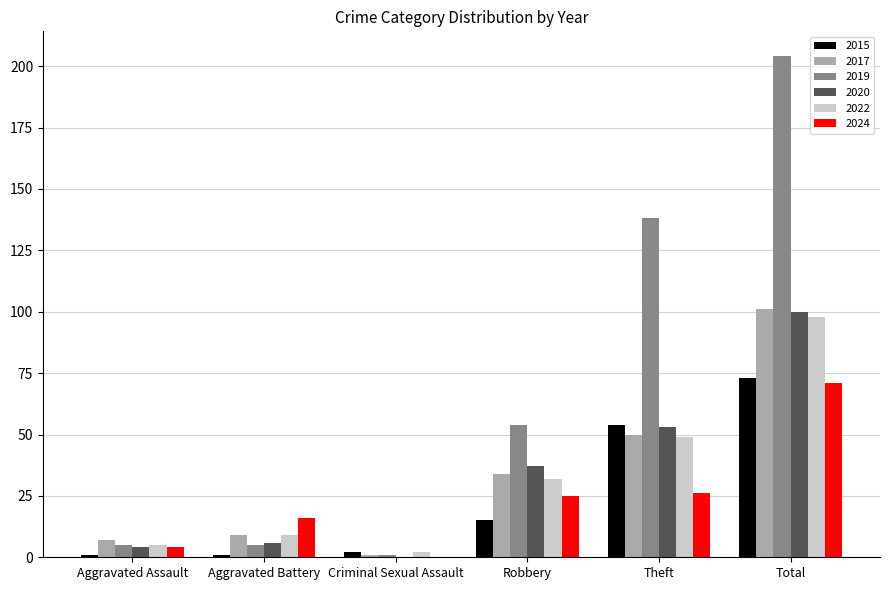

What value does the 2019 series have at Robbery?

54